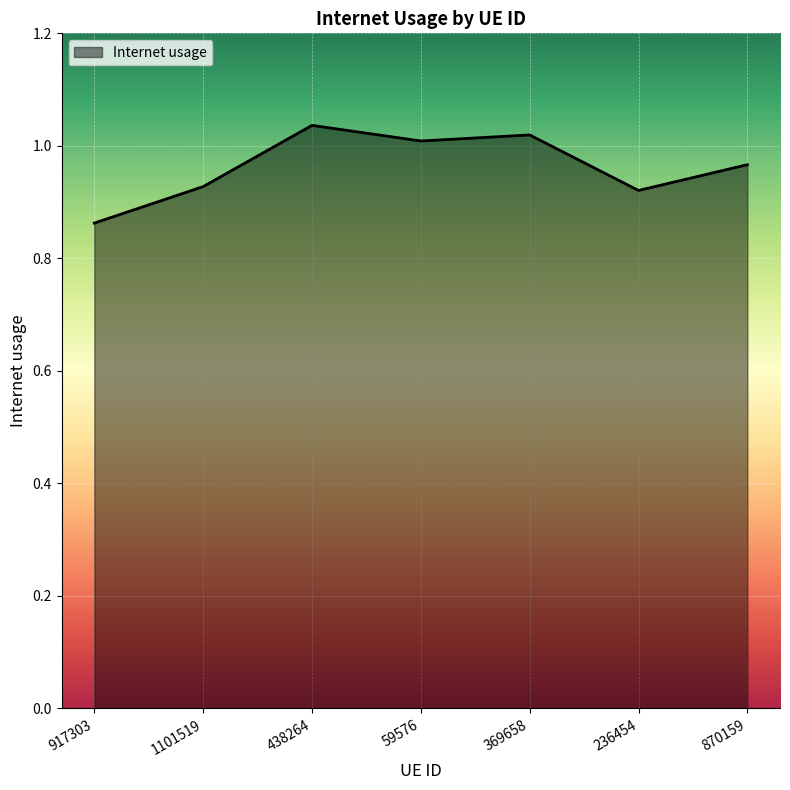

What position from the right is 917303?

7